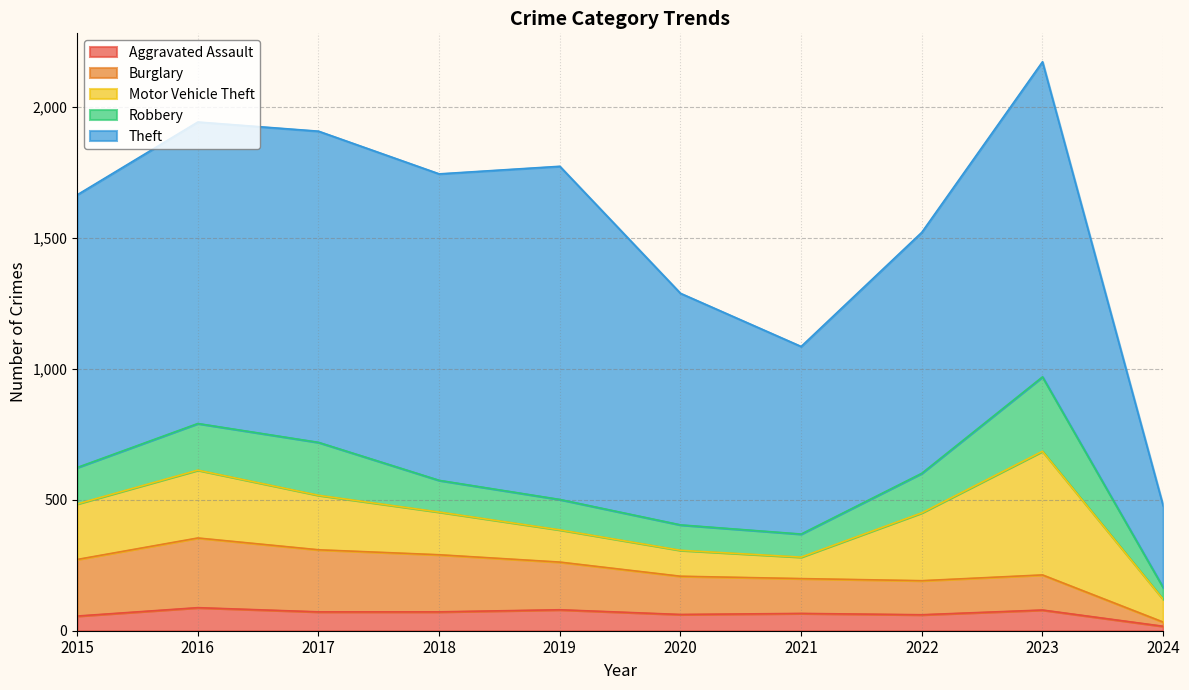

True or false: Theft and Burglary cross at least once.

False